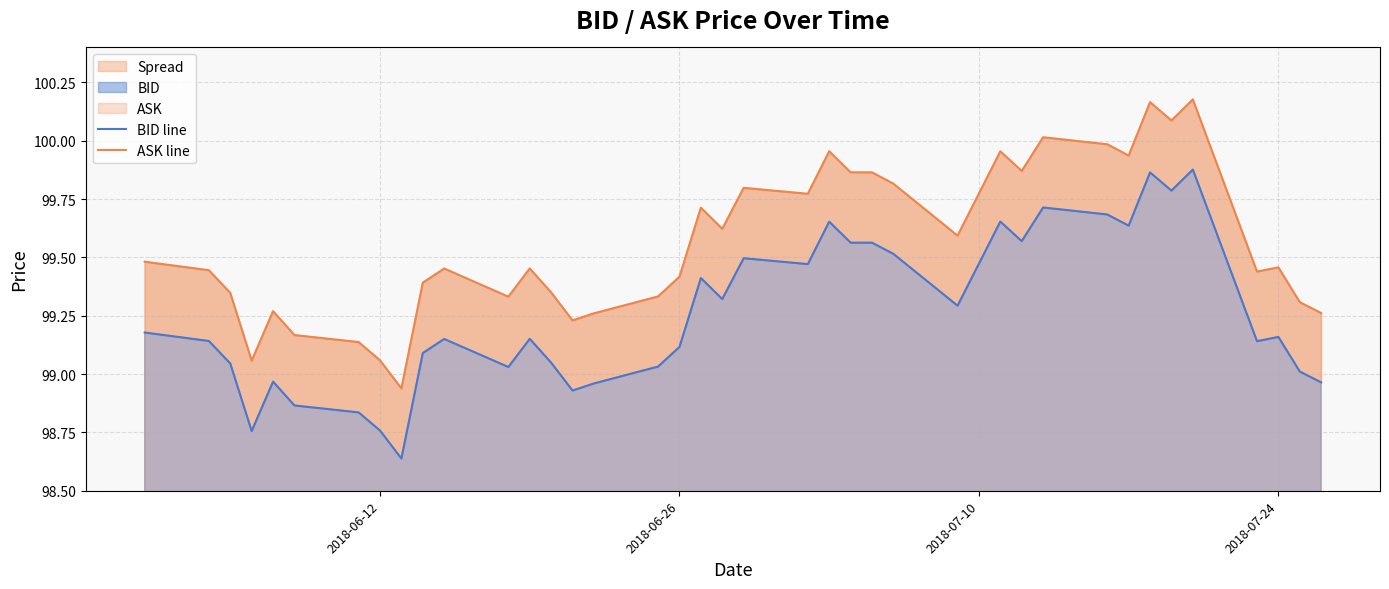

What is the minimum value for BID line?

98.6